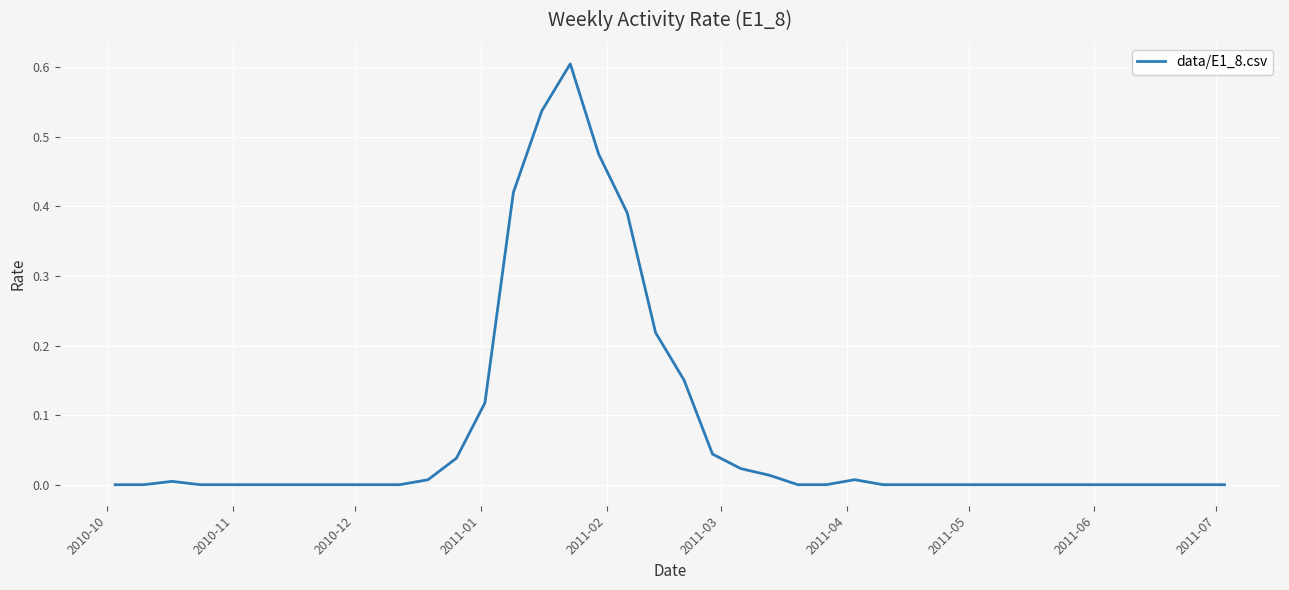

What is the difference between the maximum and minimum values?

0.6